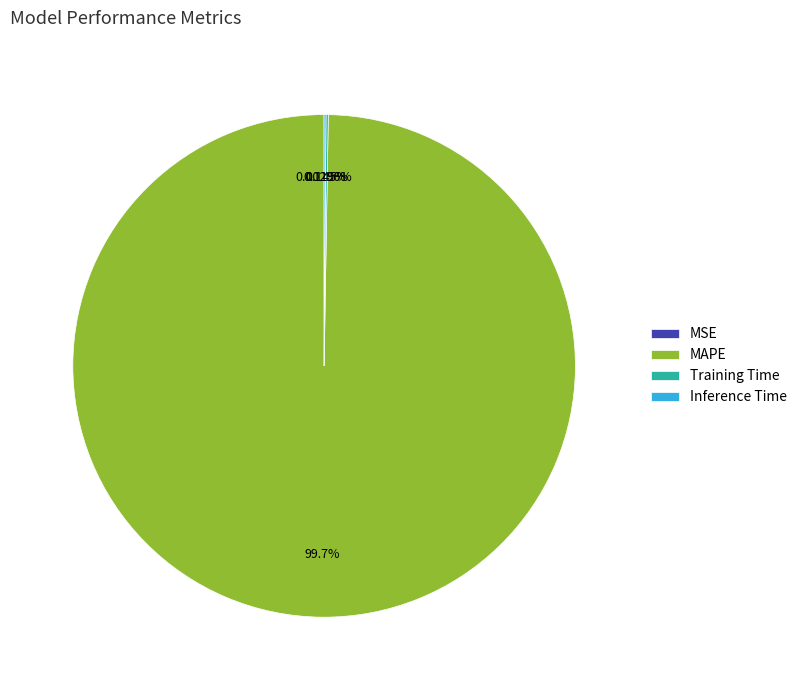

Which slice represents more than half of the pie?

MAPE